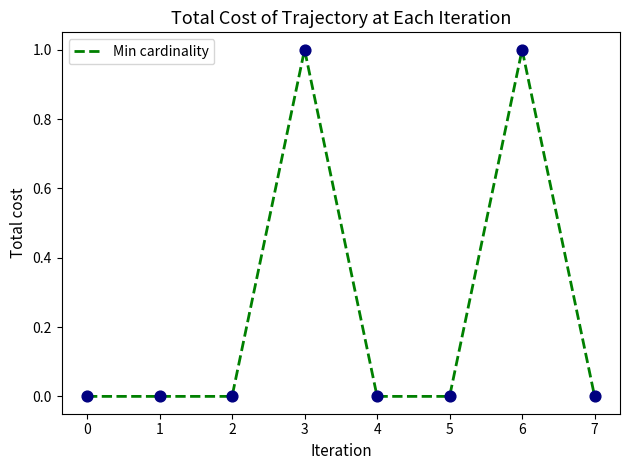

Which has a higher value, 1 or 6?

6